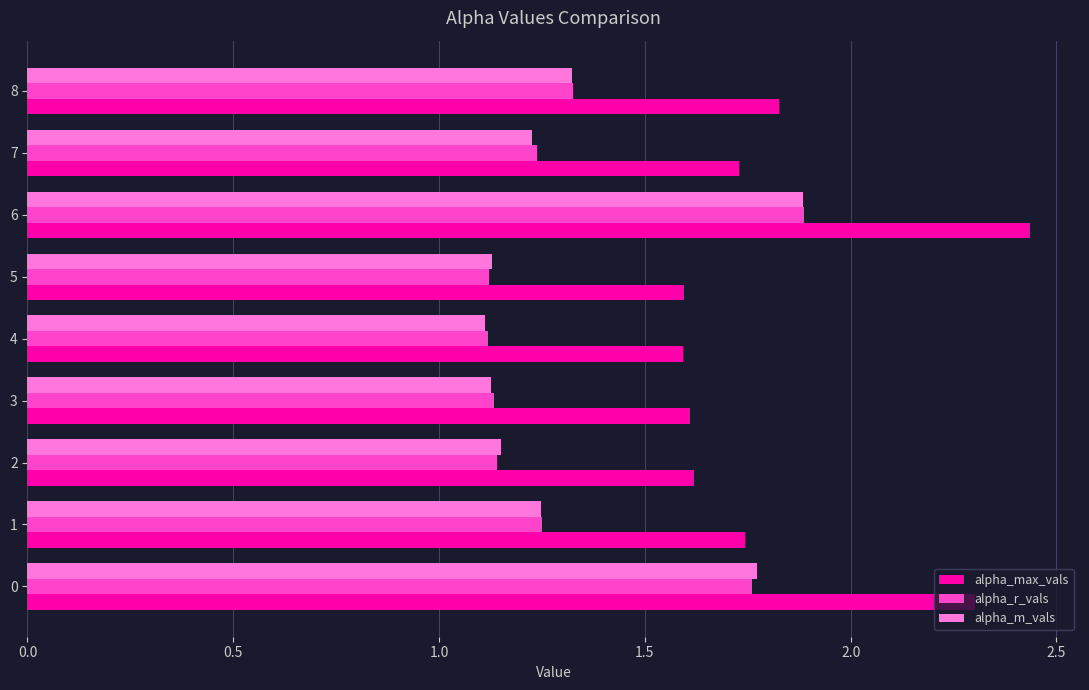

What is the sum of all alpha_r_vals values?

12.0